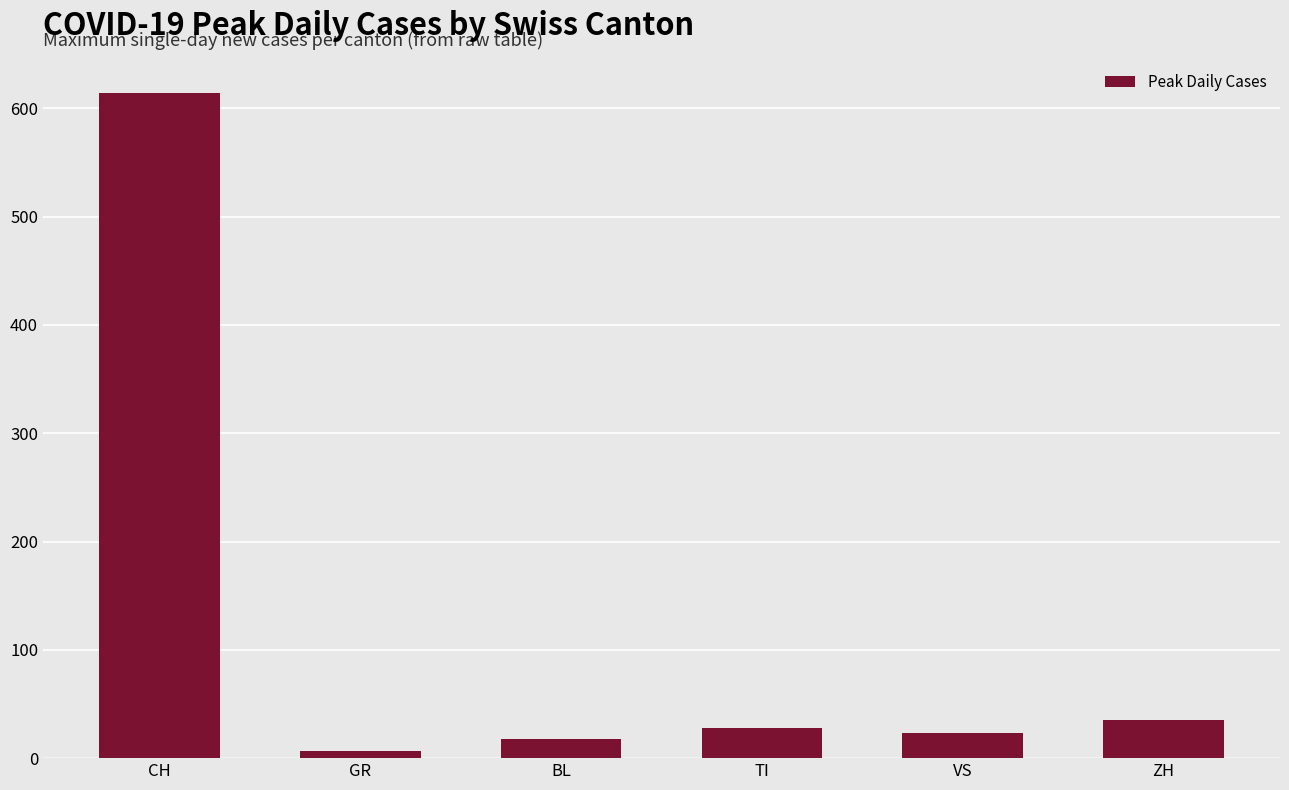

How many bars are there in total?

6